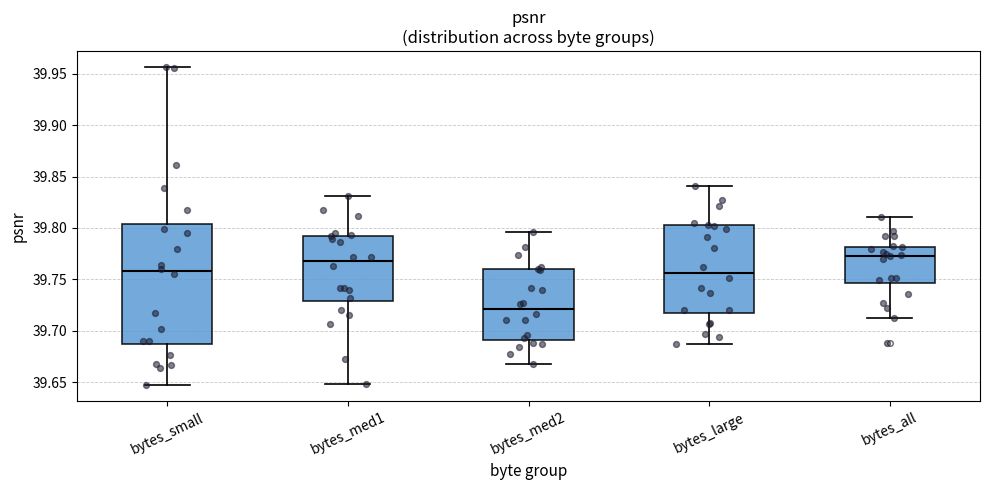

Reading left to right, read every box against the y-axis: the position of its median line, the range the box covers, and the ends of its whiskers. The values are not printed on the chart, so give them approximately, as read against the axis.

bytes_small: median 39.760, box 39.685 to 39.805, whiskers 39.645 to 39.955
bytes_med1: median 39.765, box 39.730 to 39.790, whiskers 39.650 to 39.830
bytes_med2: median 39.720, box 39.690 to 39.760, whiskers 39.670 to 39.795
bytes_large: median 39.755, box 39.715 to 39.800, whiskers 39.685 to 39.840
bytes_all: median 39.775, box 39.745 to 39.780, whiskers 39.715 to 39.810